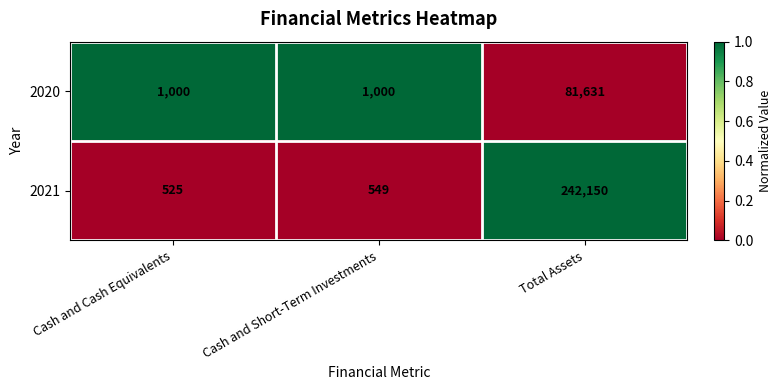

How many 2020 values are between 1000 and 81631?

3